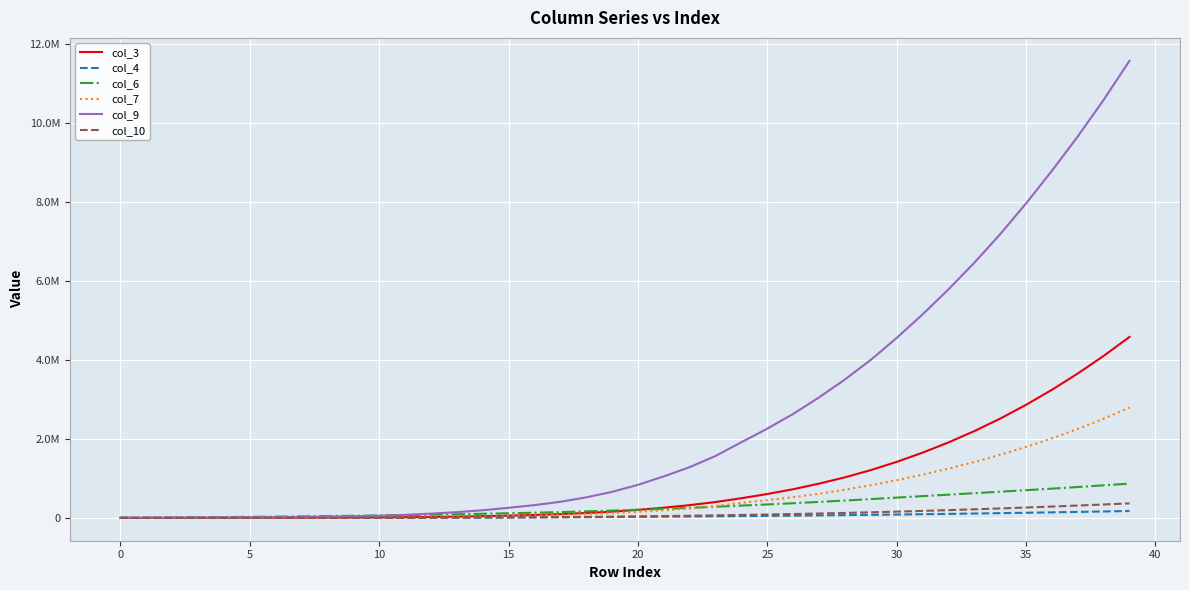

What are all the series names shown in the legend?

col_3, col_4, col_6, col_7, col_9, col_10